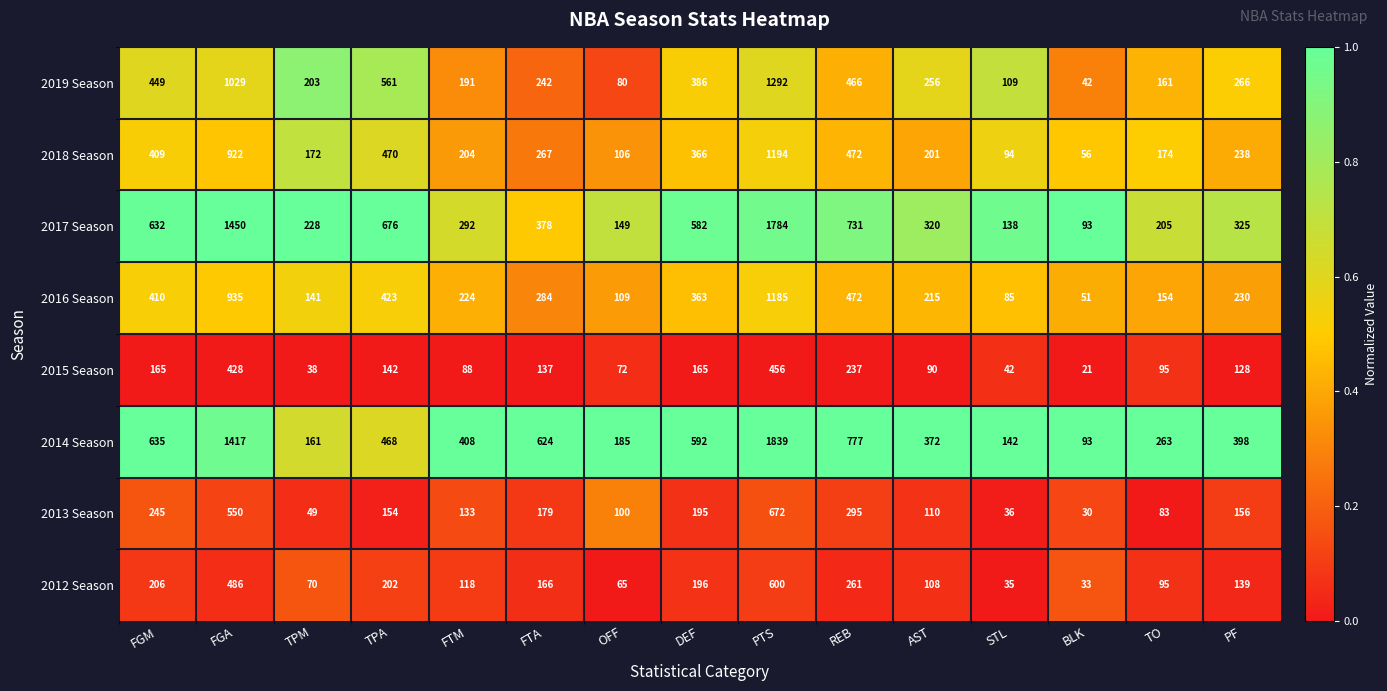

How many data points does each series have?

15